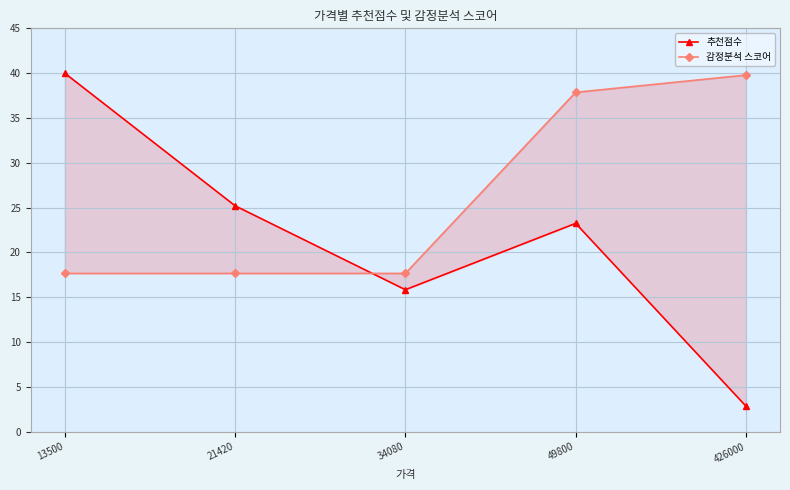

Reading right to left, list all the values displayed in this chart.

추천점수: 426000=2.9	49800=23.2	34080=15.8	21420=25.2	13500=40.0
감정분석 스코어: 426000=39.8	49800=37.9	34080=17.7	21420=17.7	13500=17.7